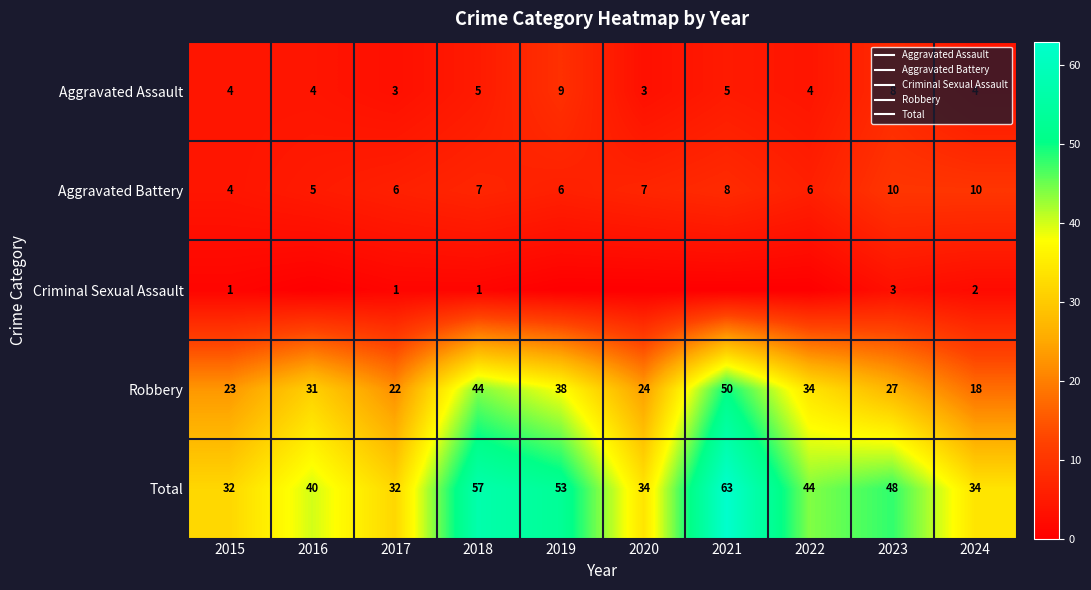

At which label is Aggravated Assault closest to 6?

2018